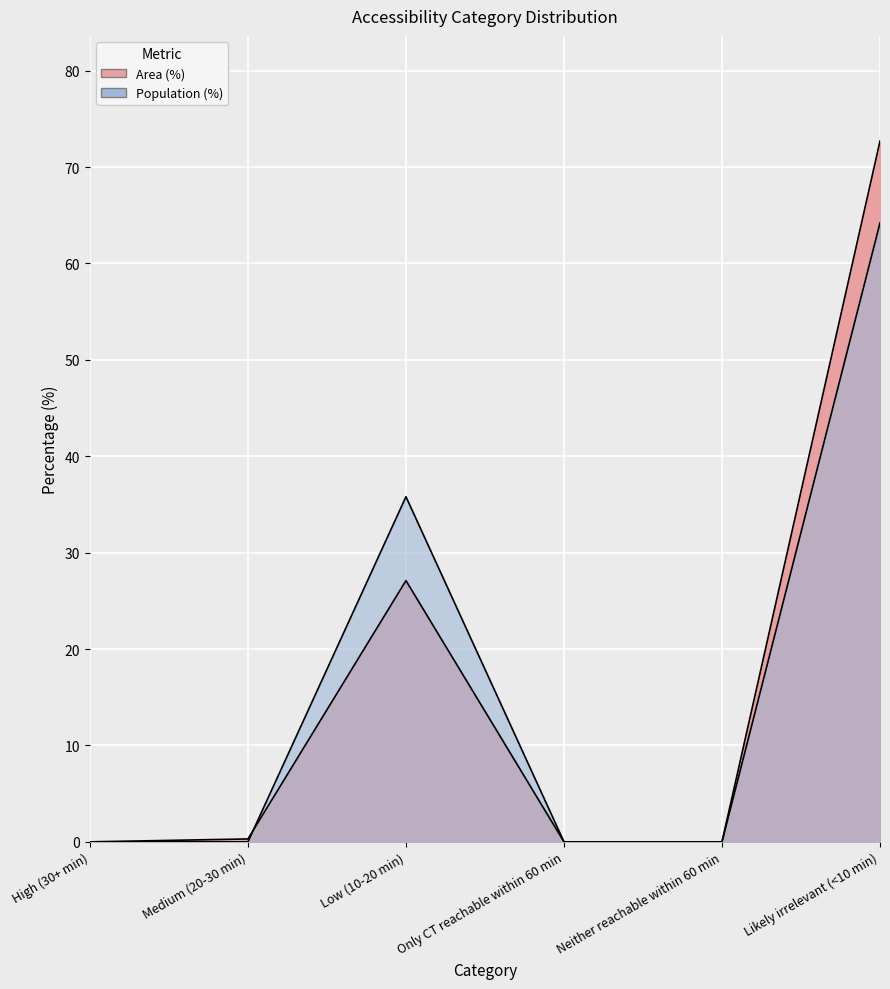

Reading left to right, extract all data points from this chart.

Area (%): 0.0	0.3	27.1	0.0	0.0	72.7
Population (%): 0.0	0.0	35.8	0.0	0.0	64.2